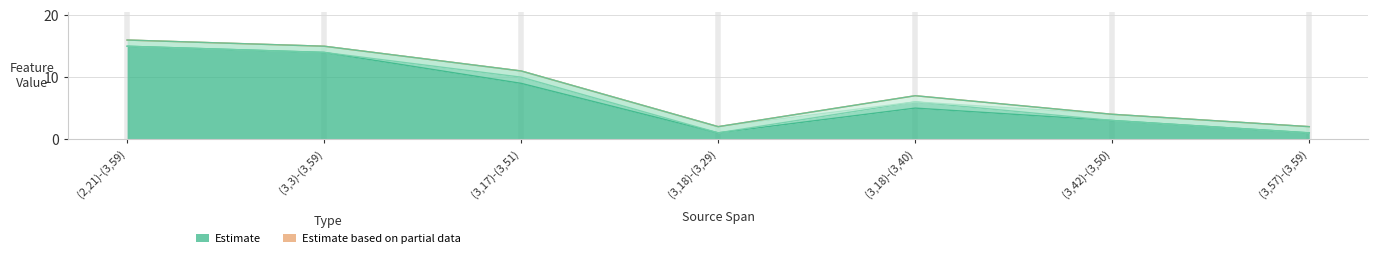

How many categories are shown in the chart?

7